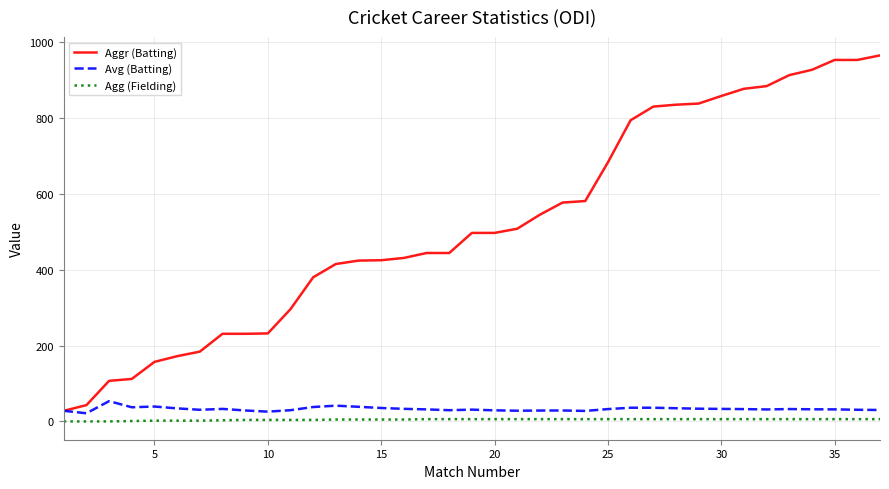

True or false: Avg (Batting) and Agg (Fielding) cross at least once.

False